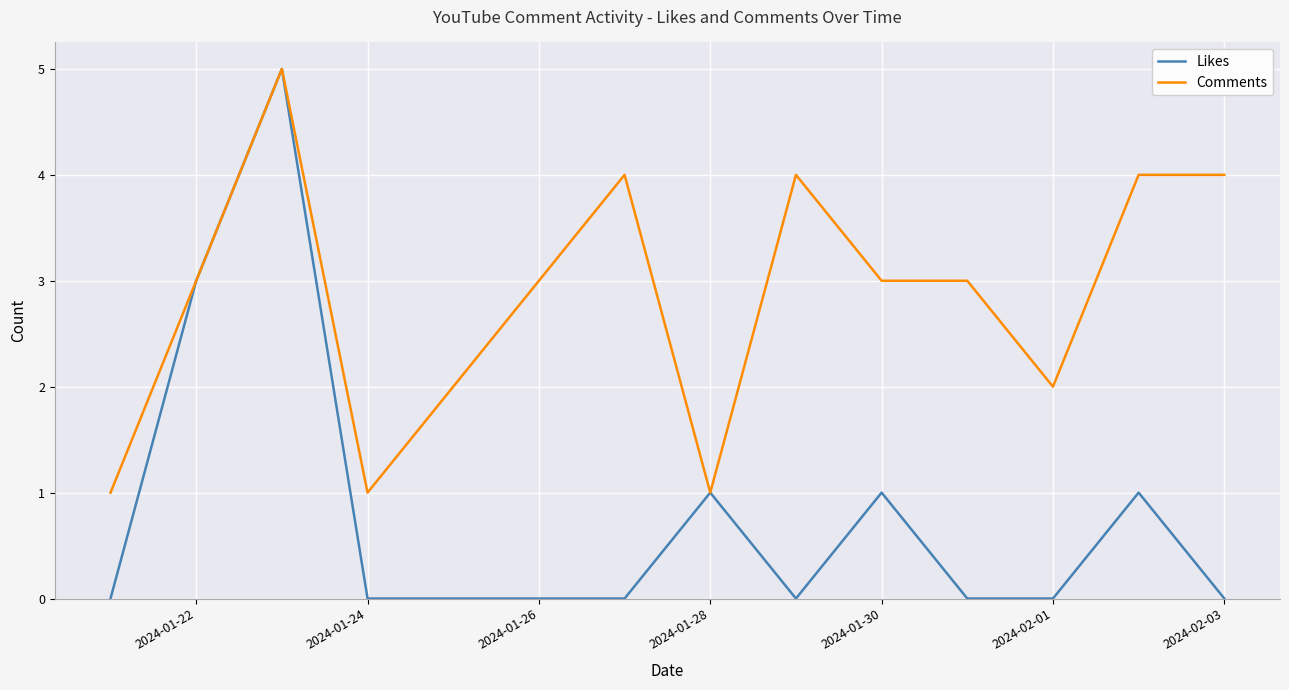

How many Comments values are between 2 and 4?

10